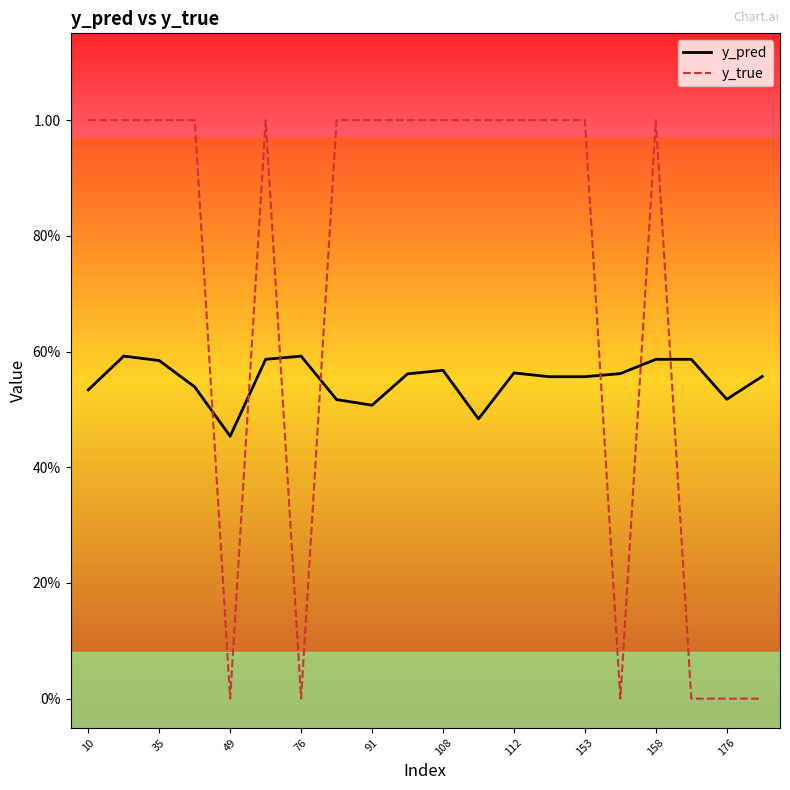

What is the average value of the y_true series?

0.7